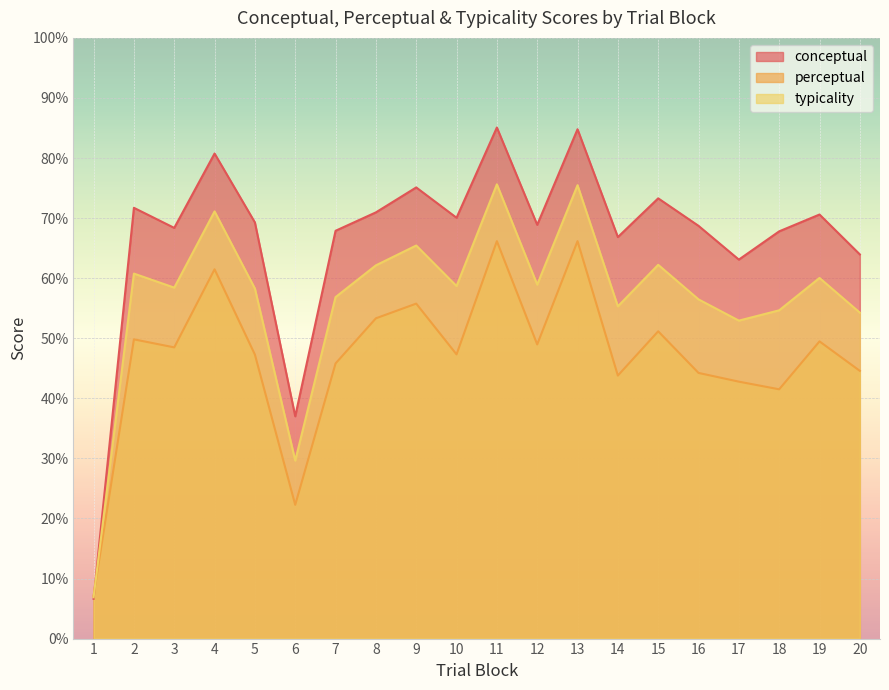

Reading right to left, extract all data points from this chart.

conceptual: 64.0	70.6	67.8	63.1	68.7	73.3	66.8	84.8	68.9	85.1	70.1	75.1	71.0	67.9	37.0	69.3	80.8	68.4	71.7	6.6
perceptual: 44.6	49.5	41.5	42.8	44.2	51.2	43.8	66.2	49.0	66.2	47.3	55.8	53.3	45.8	22.3	47.3	61.5	48.5	49.8	7.1
typicality: 54.3	60.0	54.6	52.9	56.5	62.2	55.3	75.5	58.9	75.6	58.7	65.4	62.1	56.8	29.6	58.3	71.1	58.4	60.8	6.9